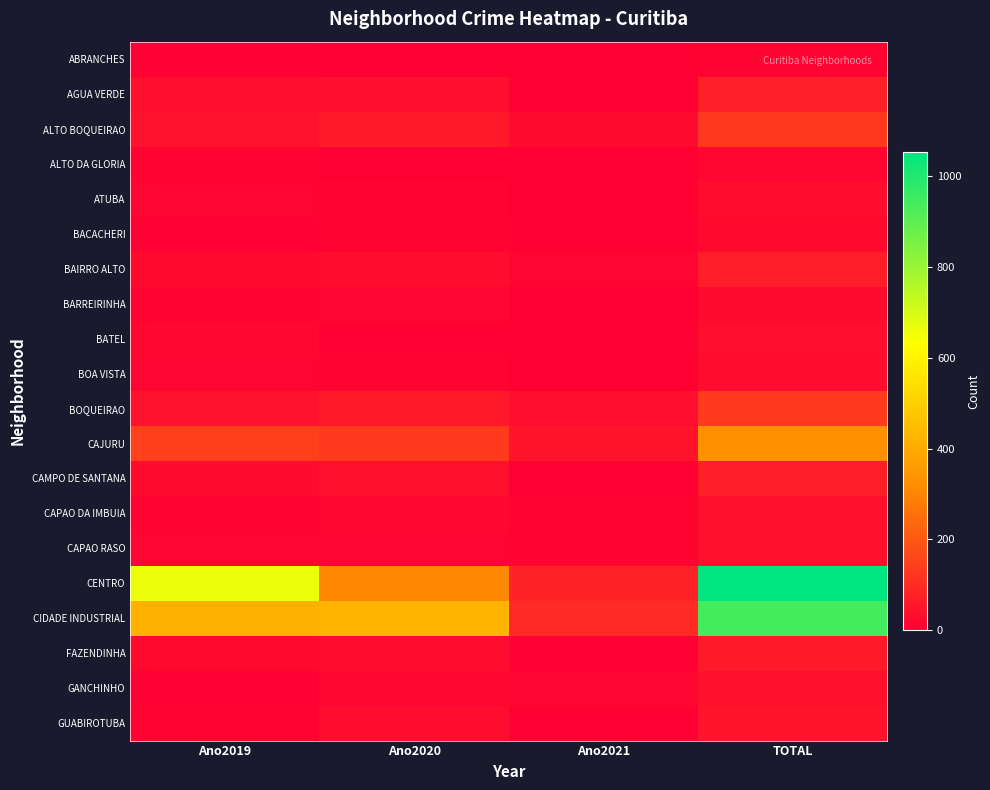

Which series changed the most between Ano2019 and Ano2020?

CENTRO